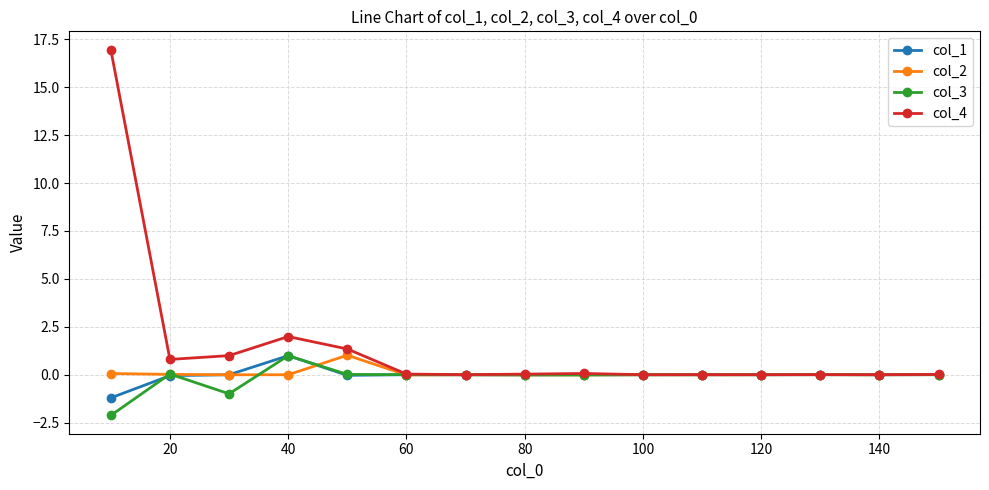

What is the minimum value for col_1?

-1.2